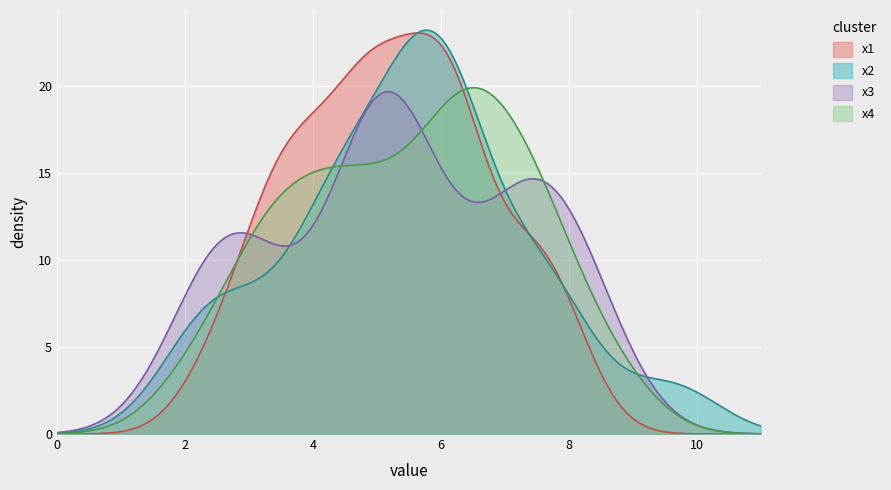

What is the highest value of the x2 series?

23.2